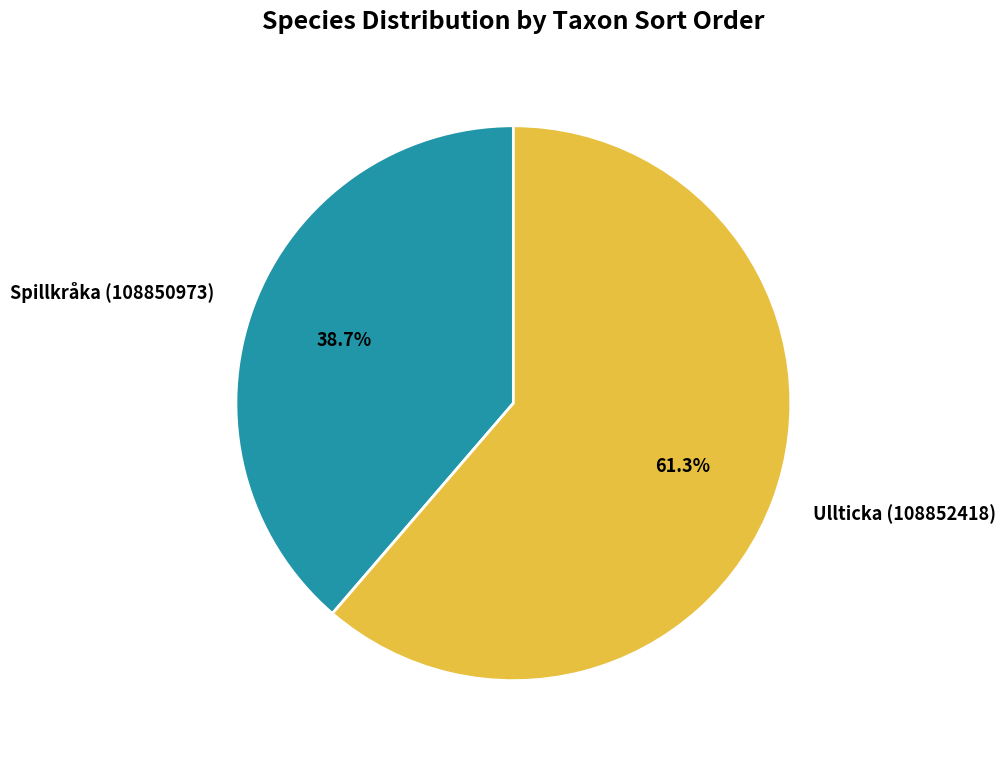

Is Ullticka (108852418) the majority of the pie?

Yes